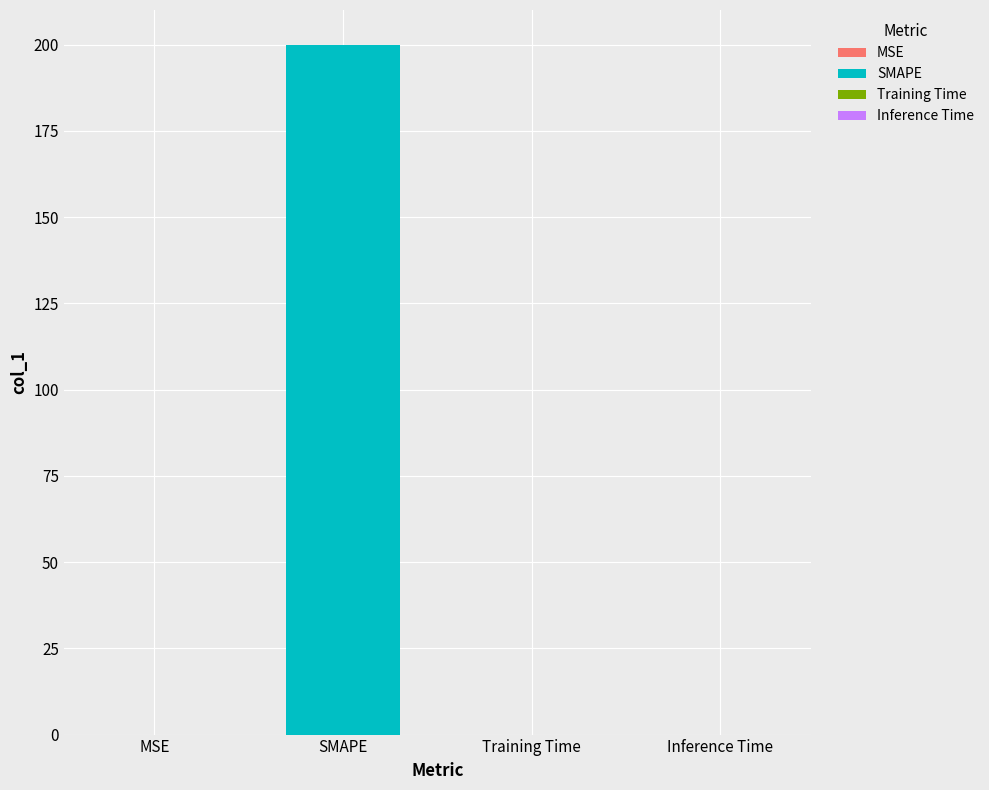

Reading left to right, what are all the values shown in this chart?

0.0	200.0	0.0	0.0